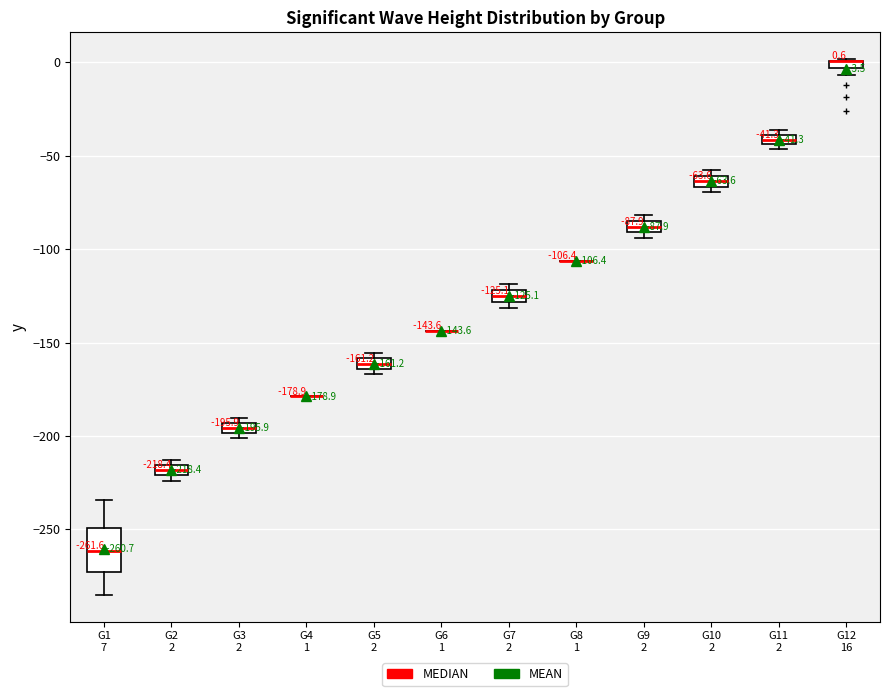

Comparing the boxes themselves (not the whiskers), which one is the tallest?

G1 7